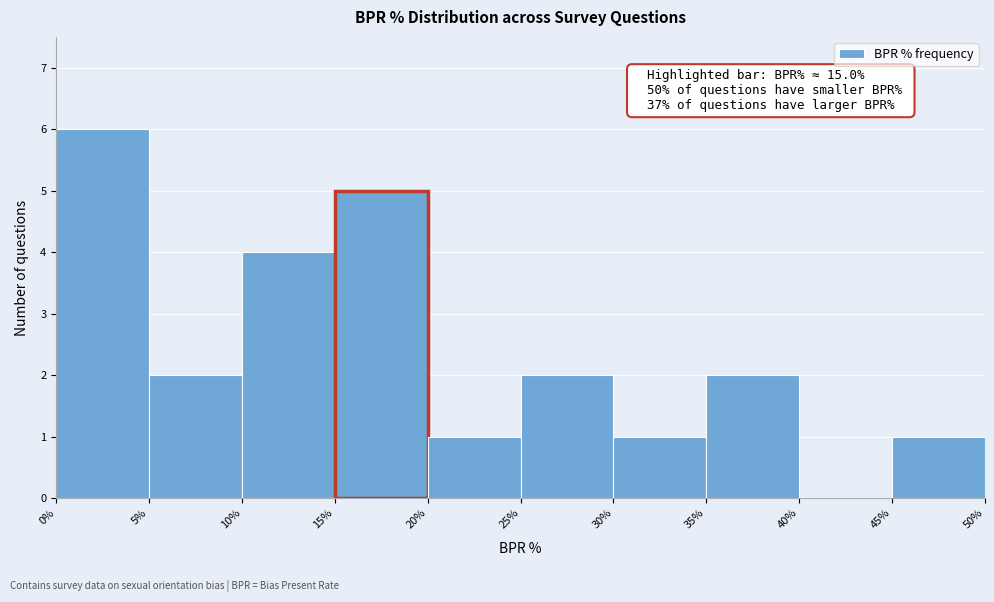

Which range on the x-axis has the tallest bar?

0% to 5%